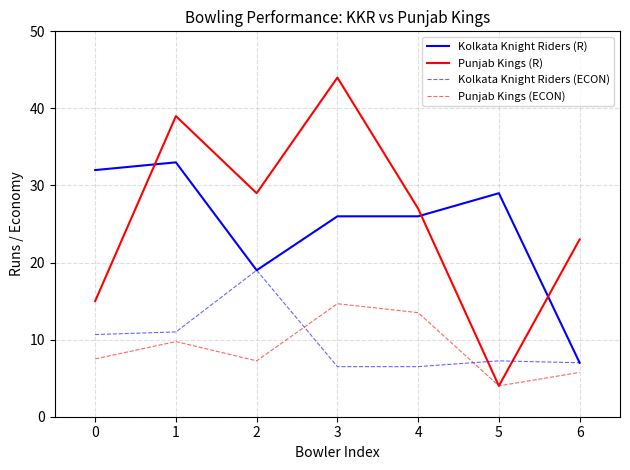

Rank the series by their maximum value, from highest to lowest.

Punjab Kings (R), Kolkata Knight Riders (R), Kolkata Knight Riders (ECON), Punjab Kings (ECON)